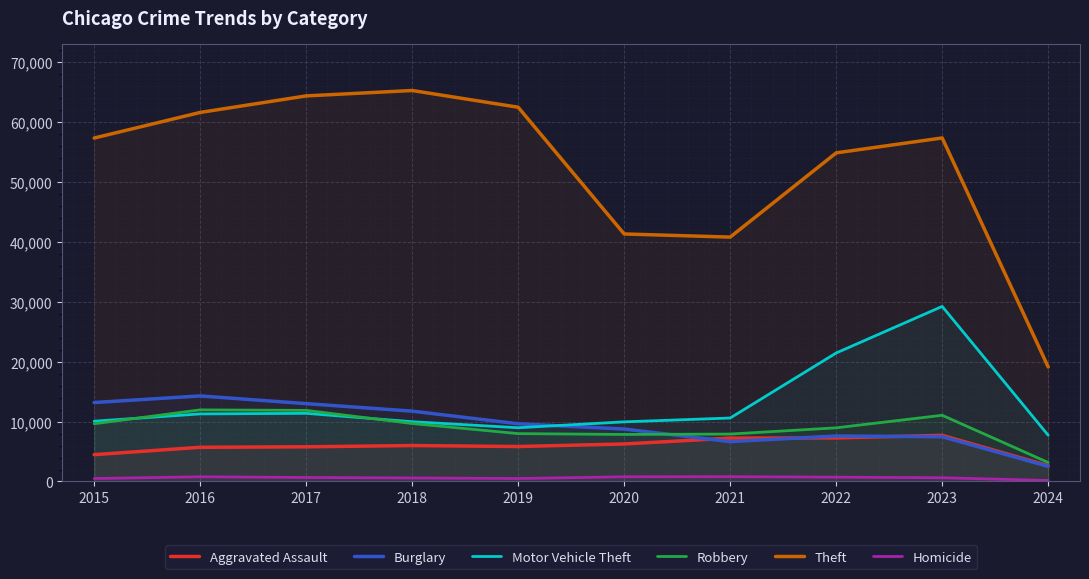

What is the maximum value for Robbery?

11960